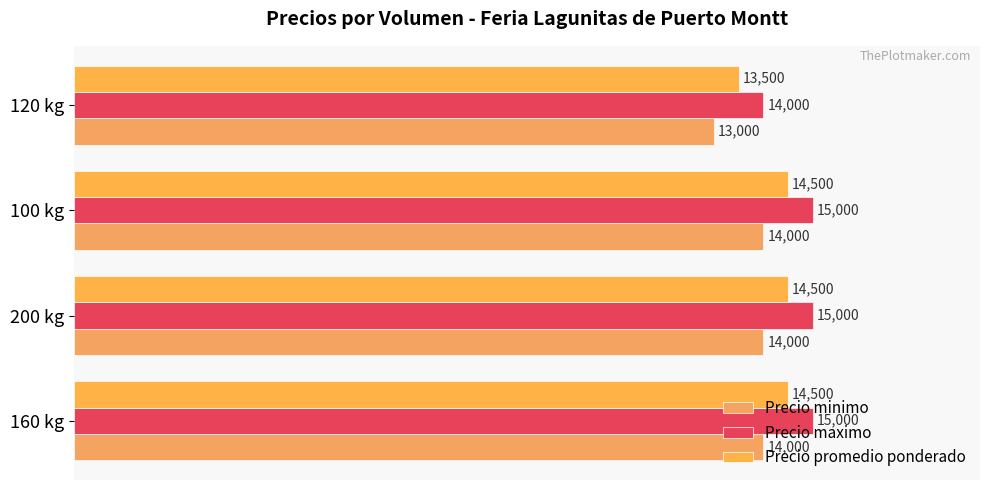

What is the difference between the second highest and minimum values in the Precio minimo series?

1000